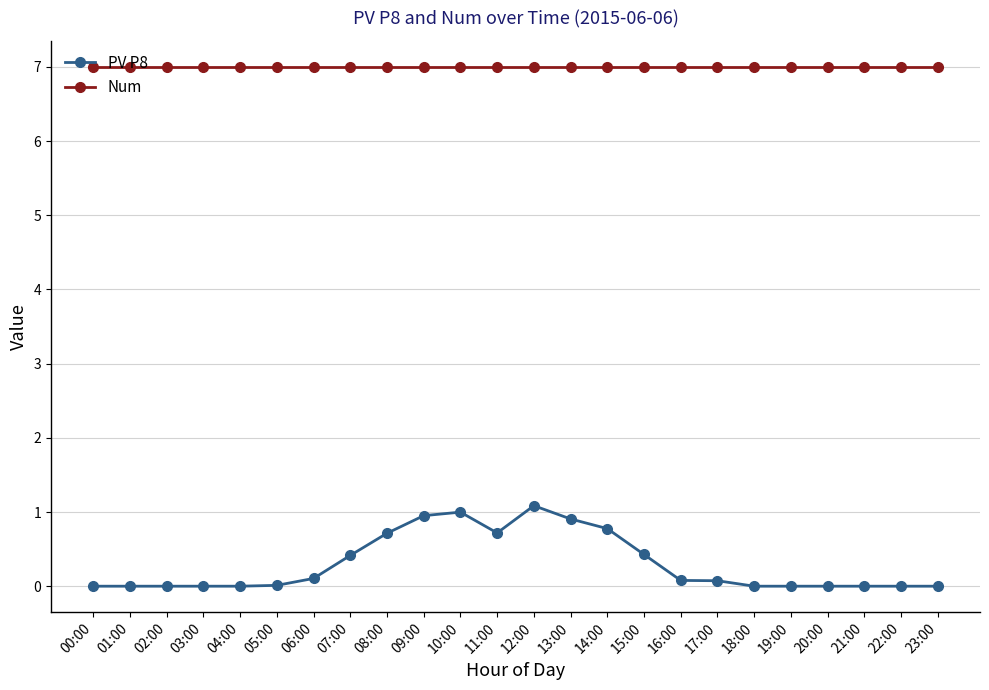

Which series has the largest total across all categories?

Num